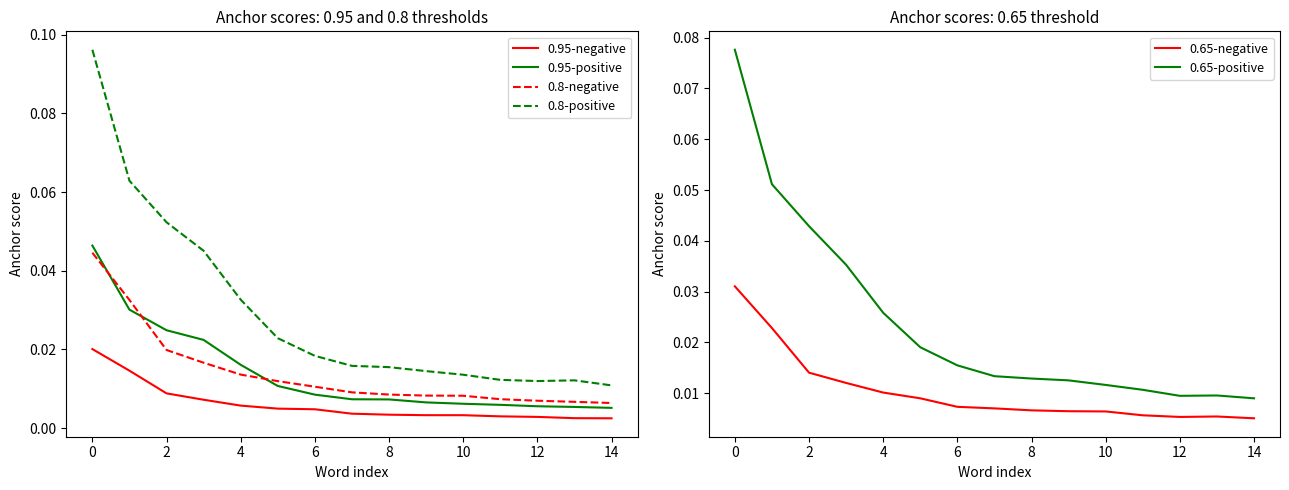

Which series has the widest spread of values?

0.8-positive